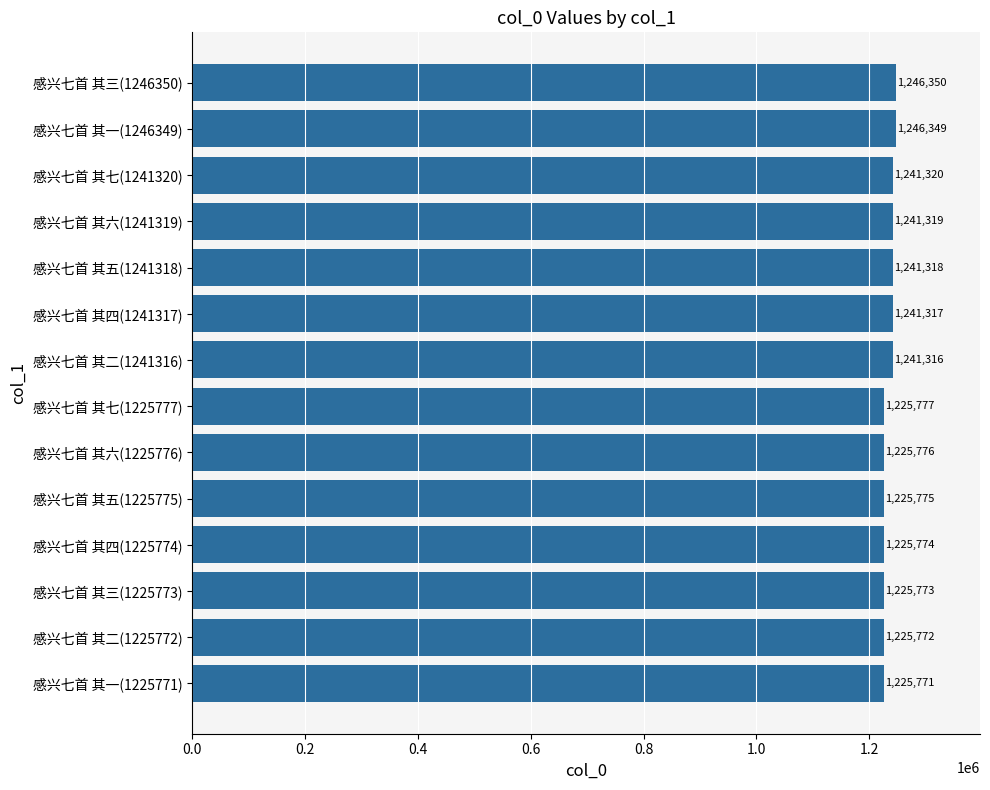

What is the sum of all values?

17279707